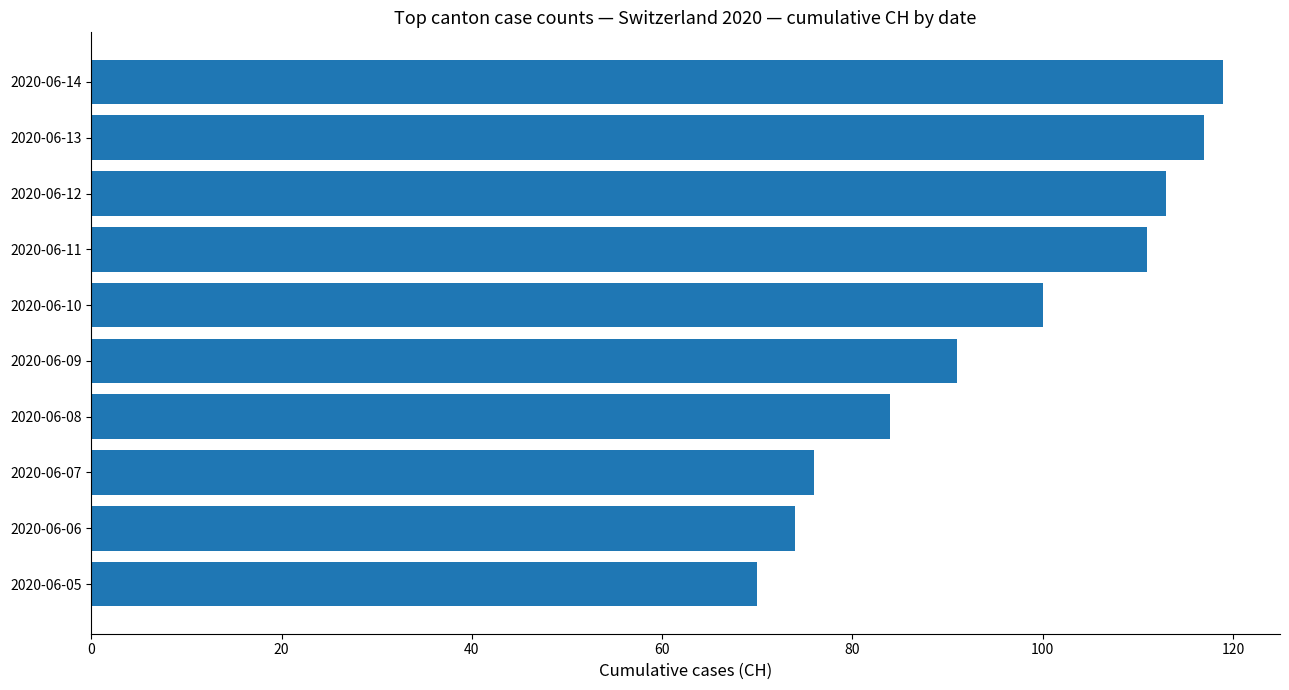

Rank the categories by value from lowest to highest.

2020-06-05, 2020-06-06, 2020-06-07, 2020-06-08, 2020-06-09, 2020-06-10, 2020-06-11, 2020-06-12, 2020-06-13, 2020-06-14